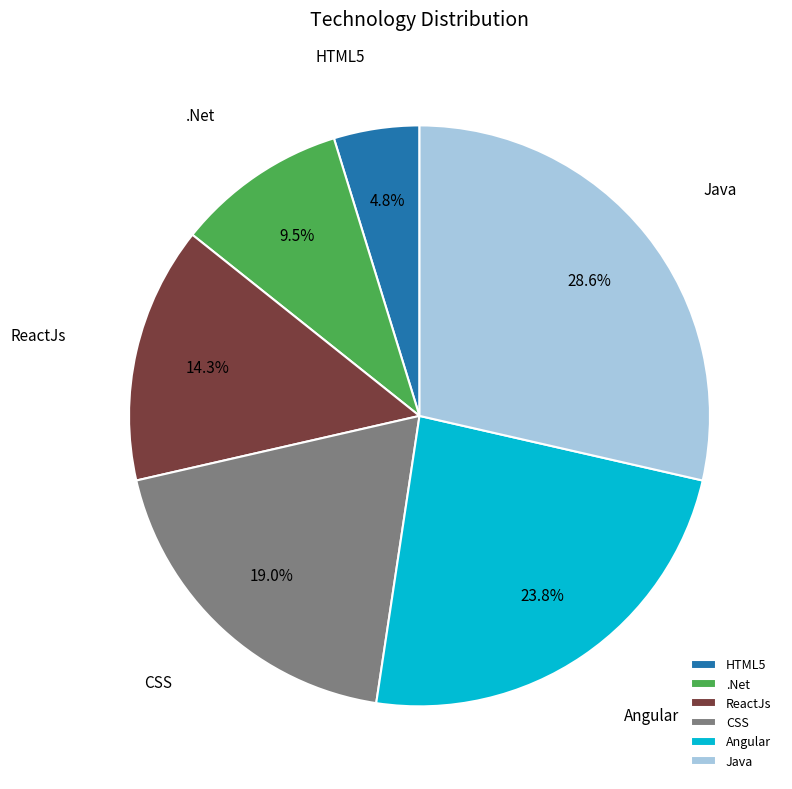

Which slice is the largest?

Java